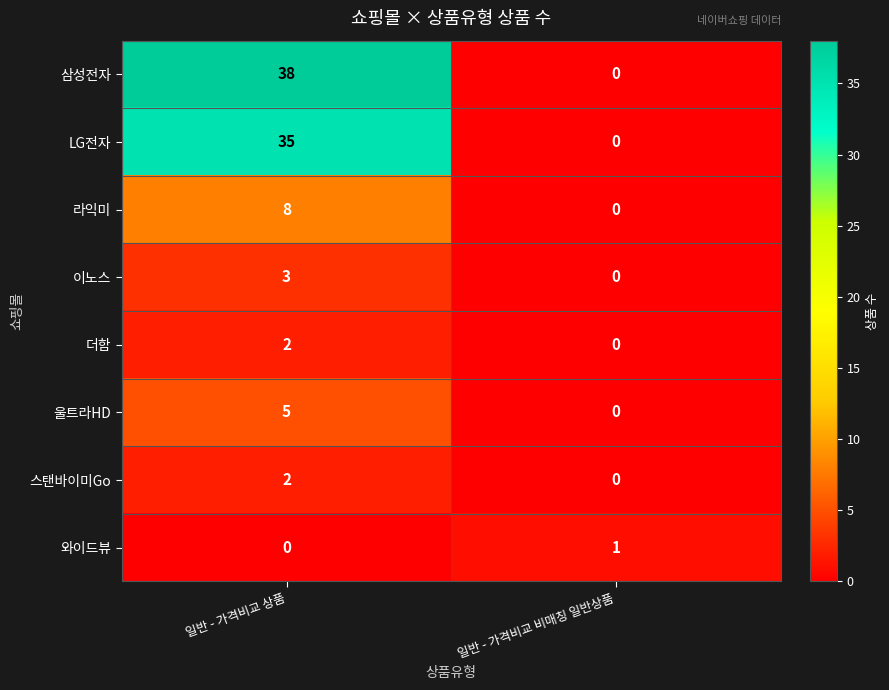

At which category is the sum across all series the highest?

일반 - 가격비교 상품